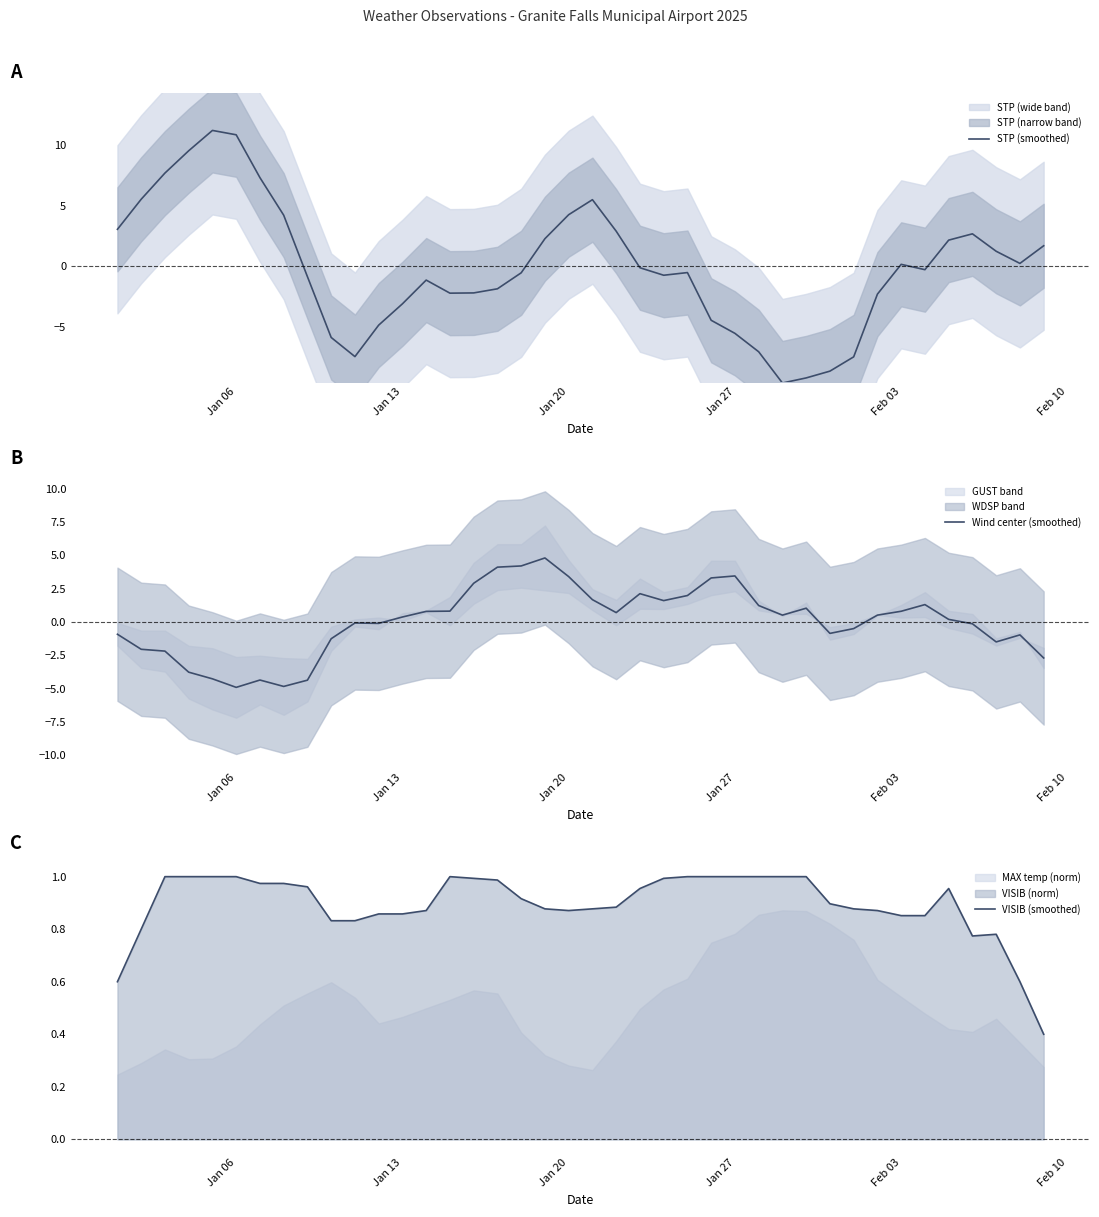

What is the value of the Wind center (smoothed) point at the 34th from the left?

0.8